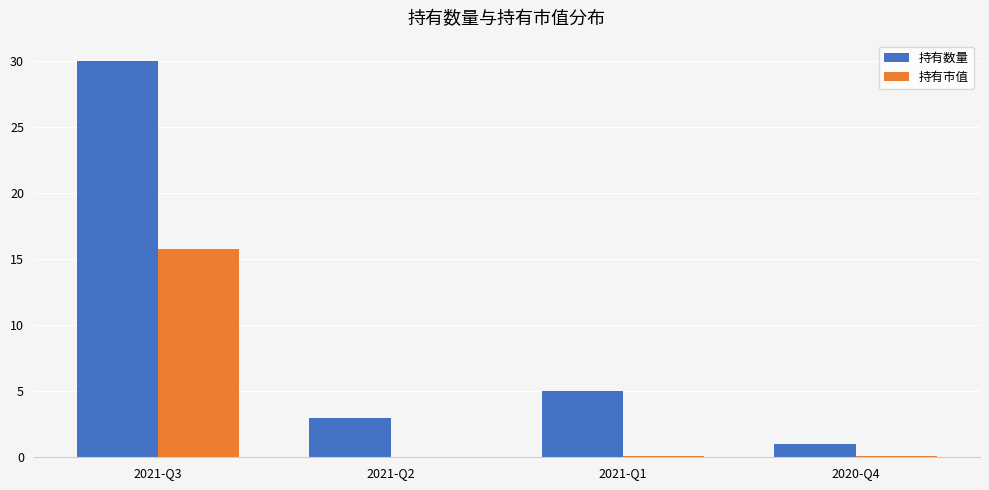

Which series has the largest total across all categories?

持有数量